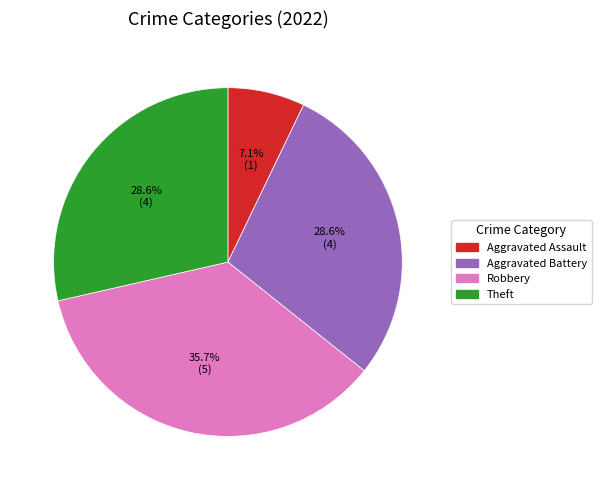

Does Theft account for over 50% of the chart?

No